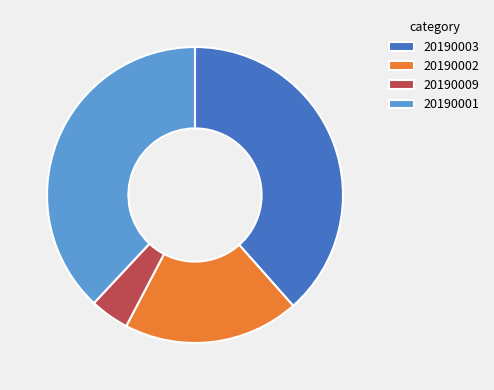

What is the smallest slice in the pie chart?

20190009